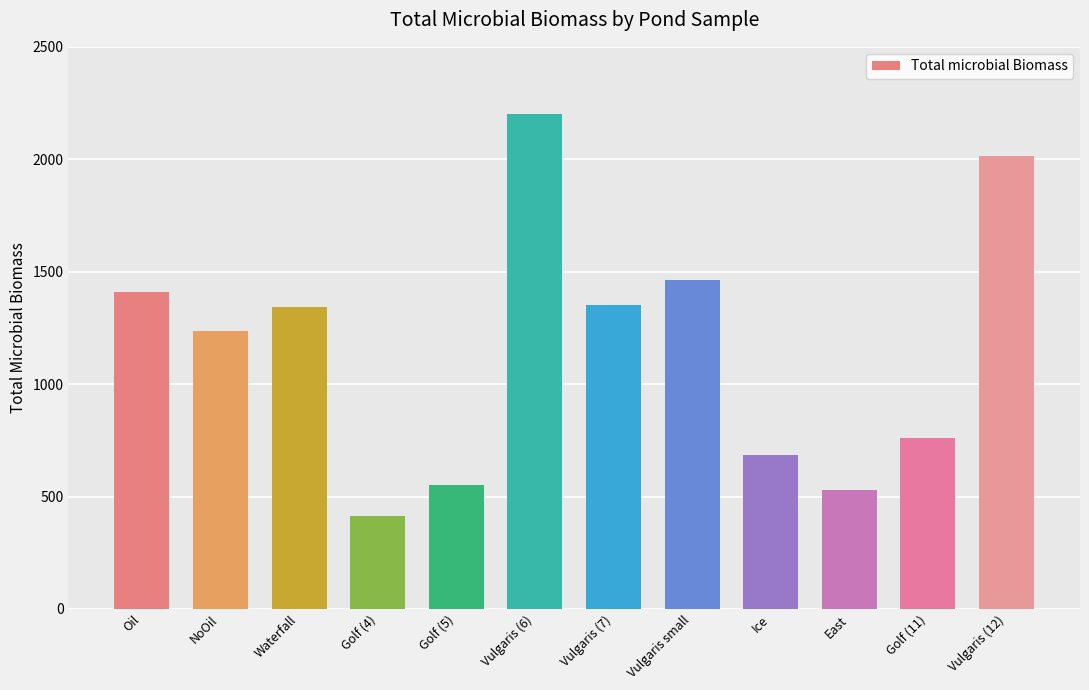

What is the maximum value shown in the chart?

2200.5